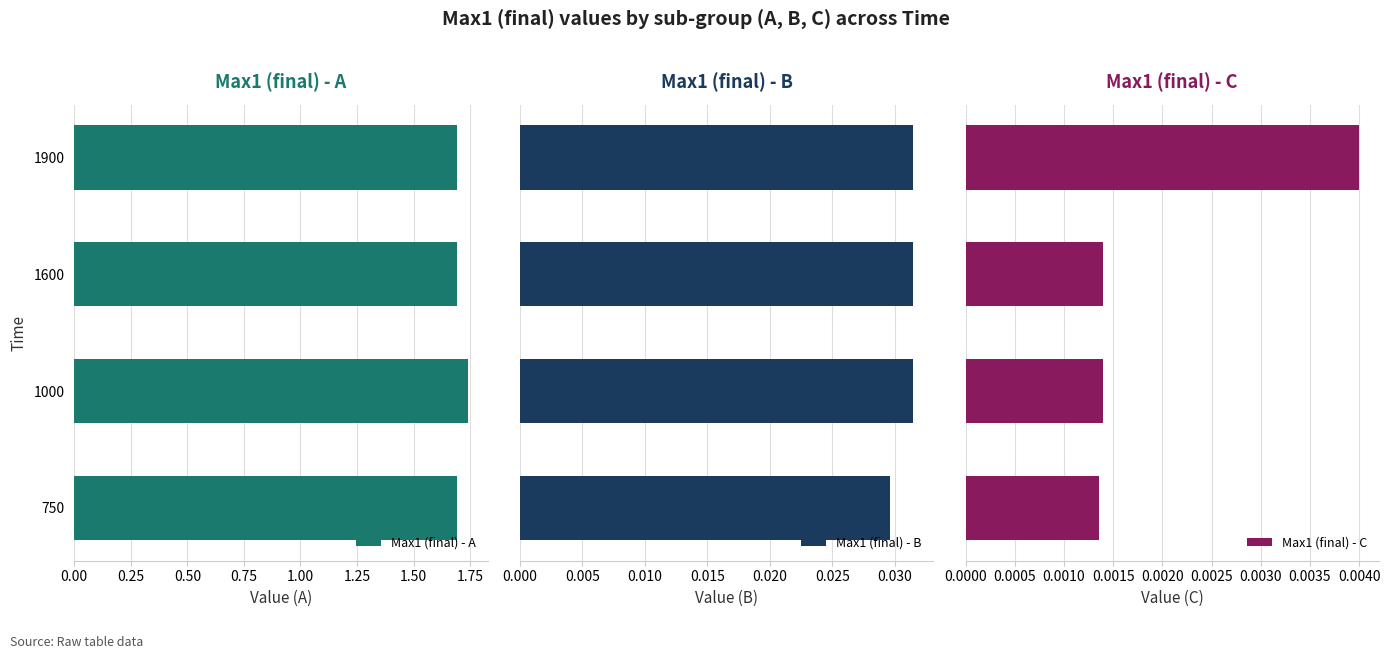

Reading left to right, transcribe all the data shown in this chart.

Max1 (final) - A: 1.7	1.7	1.7	1.7
Max1 (final) - B: 0.0	0.0	0.0	0.0
Max1 (final) - C: 0.0	0.0	0.0	0.0